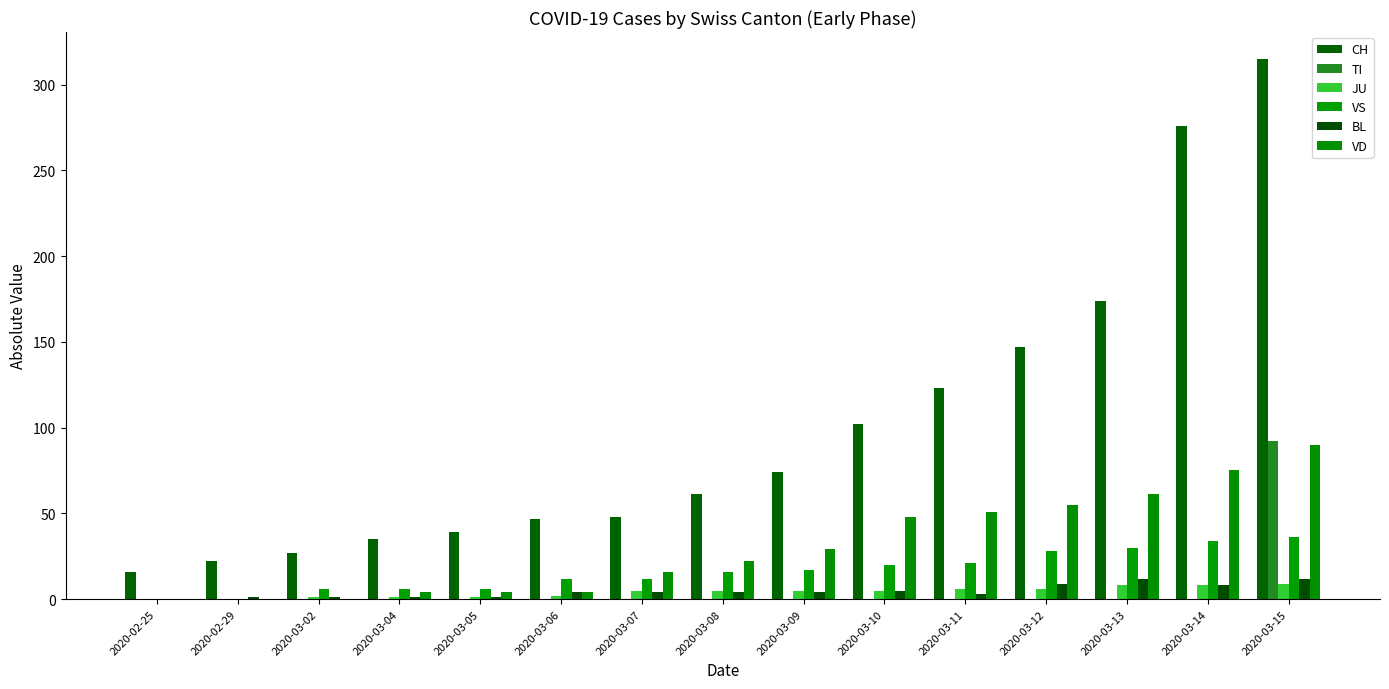

Which category has the highest value across all series?

2020-03-15